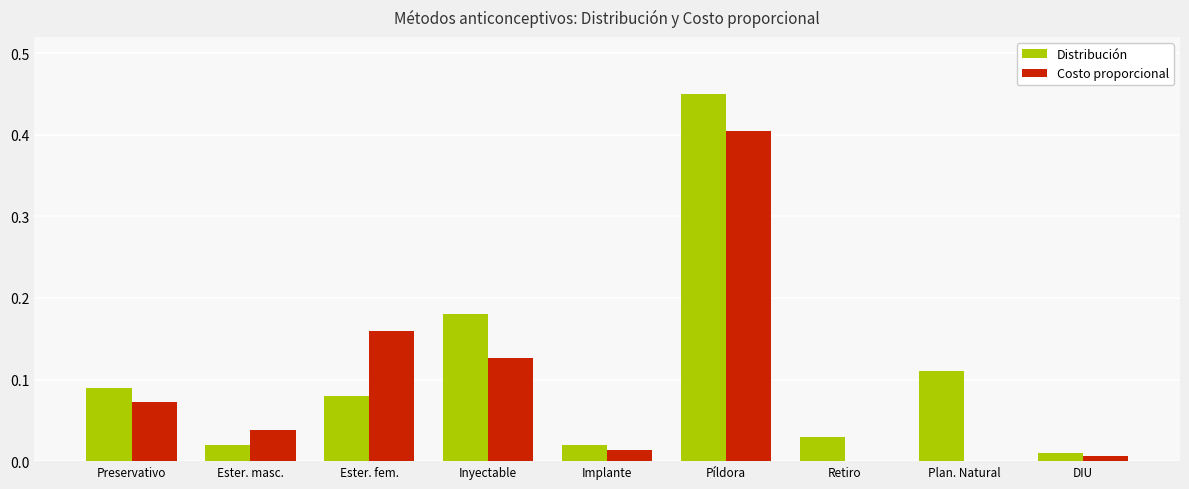

Which series has the largest range (max minus min)?

Distribución